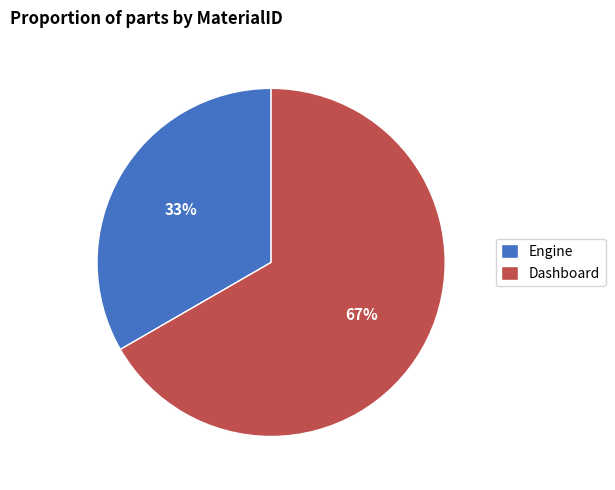

How many segments does this pie chart have?

2